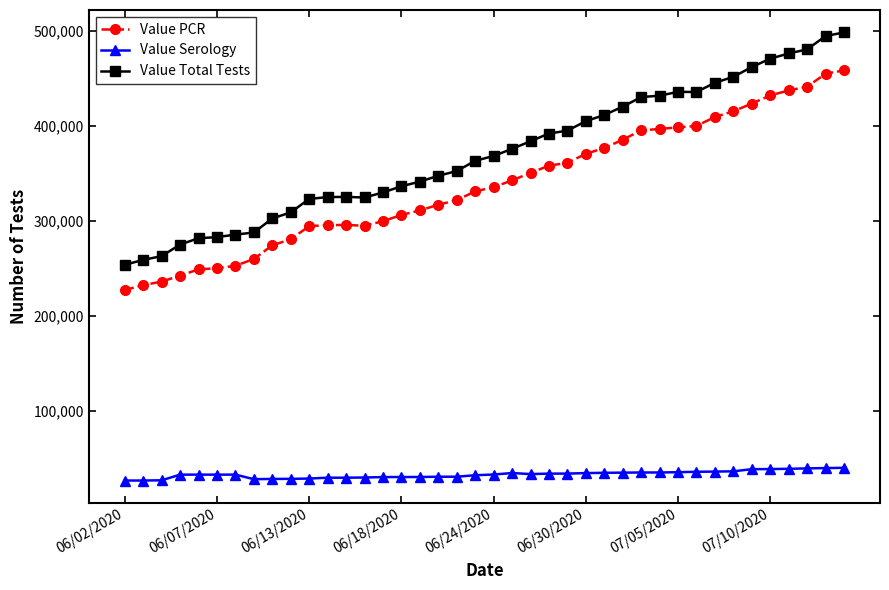

Which series has the largest range (max minus min)?

Value Total Tests